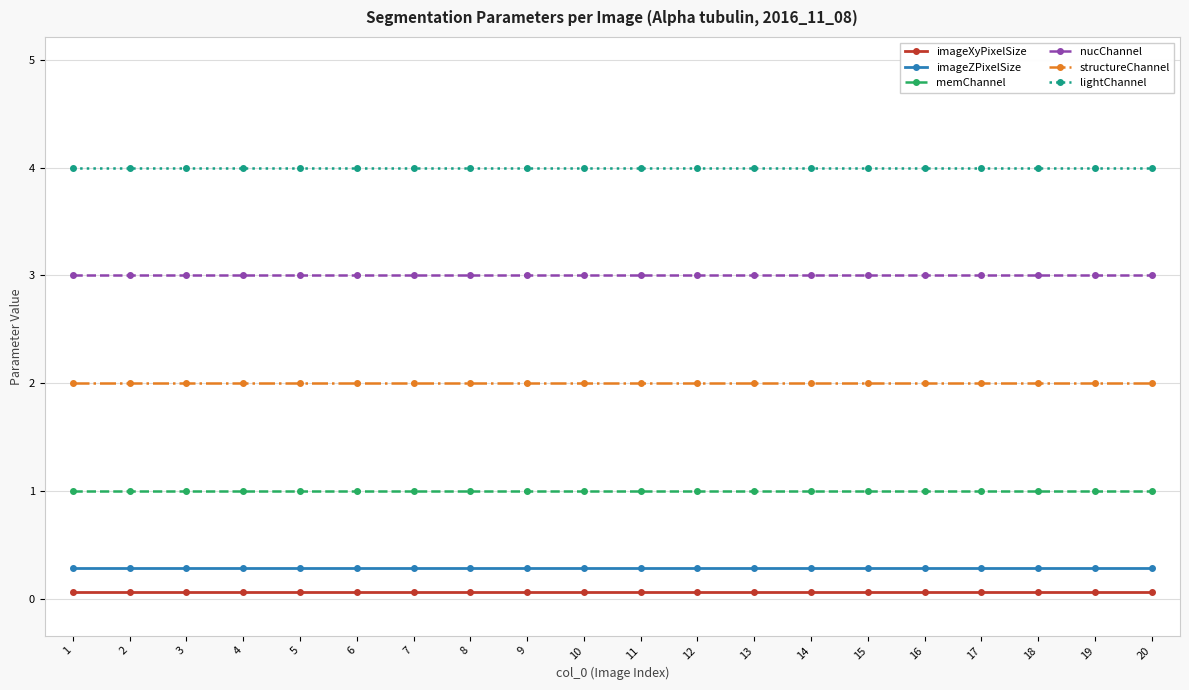

How many distinct data groups are displayed?

6